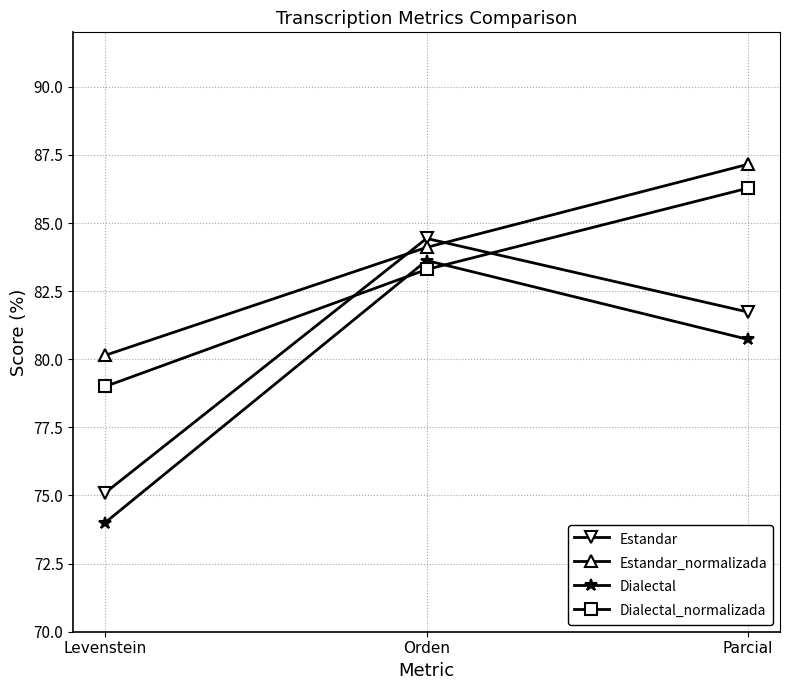

Reading right to left, transcribe all the data shown in this chart.

Estandar: Parcial=81.7	Orden=84.4	Levenstein=75.1
Estandar_normalizada: Parcial=87.2	Orden=84.1	Levenstein=80.1
Dialectal: Parcial=80.7	Orden=83.6	Levenstein=74.0
Dialectal_normalizada: Parcial=86.3	Orden=83.3	Levenstein=79.0